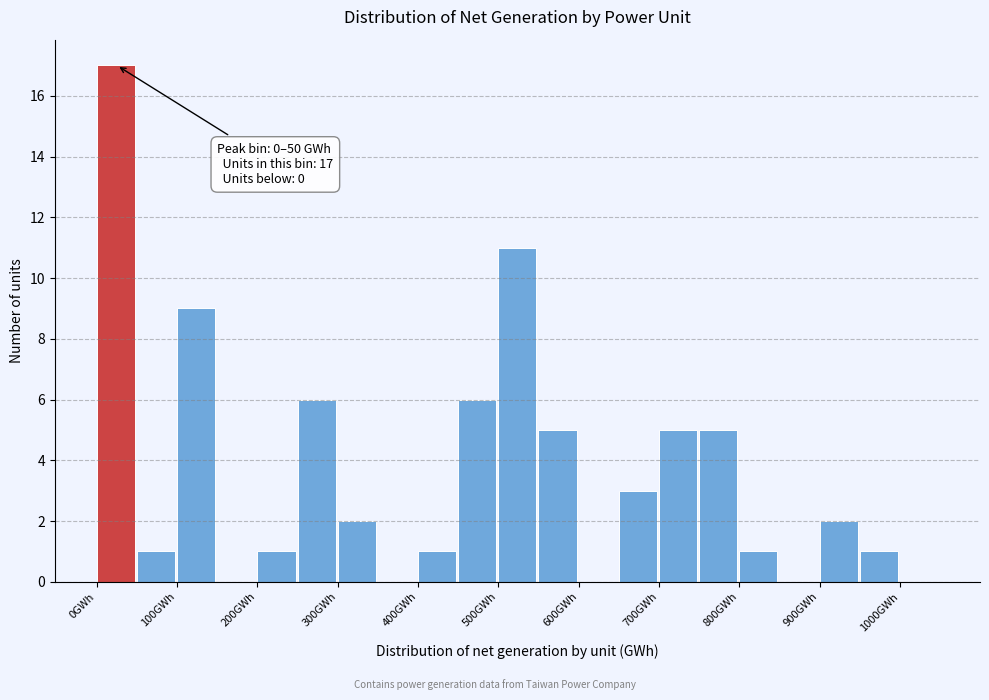

Which range on the x-axis has the tallest bar?

0 to 50